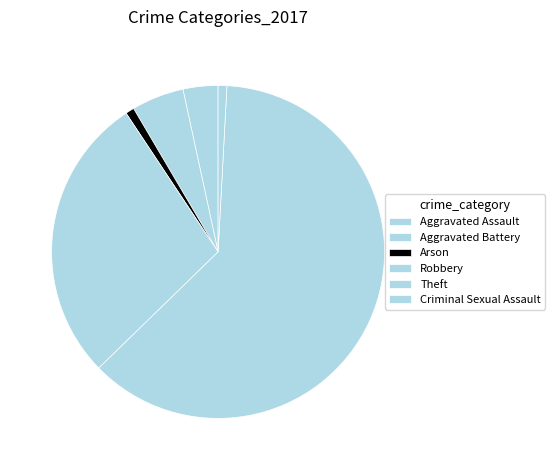

Which category has the biggest portion of the pie?

Theft